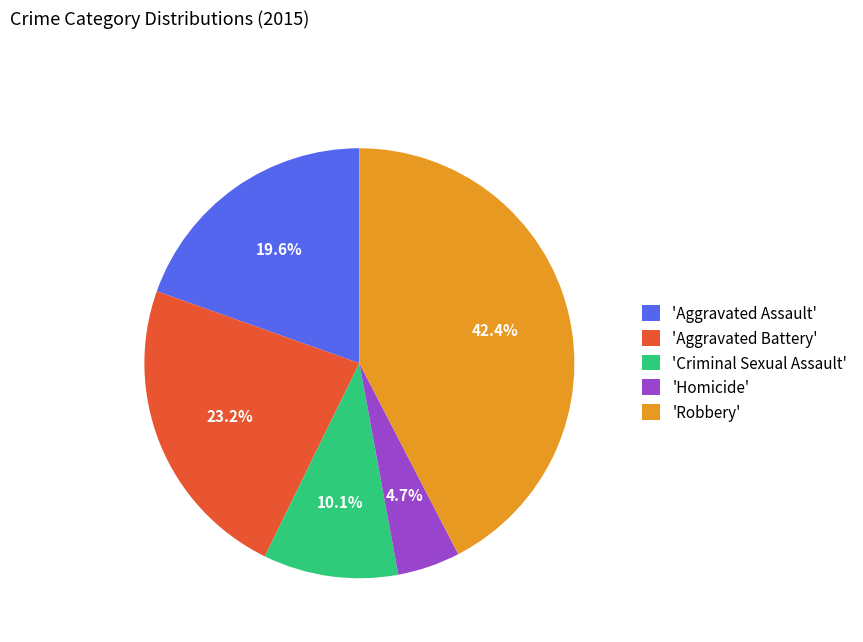

Rank the categories by value from lowest to highest.

'Homicide', 'Criminal Sexual Assault', 'Aggravated Assault', 'Aggravated Battery', 'Robbery'